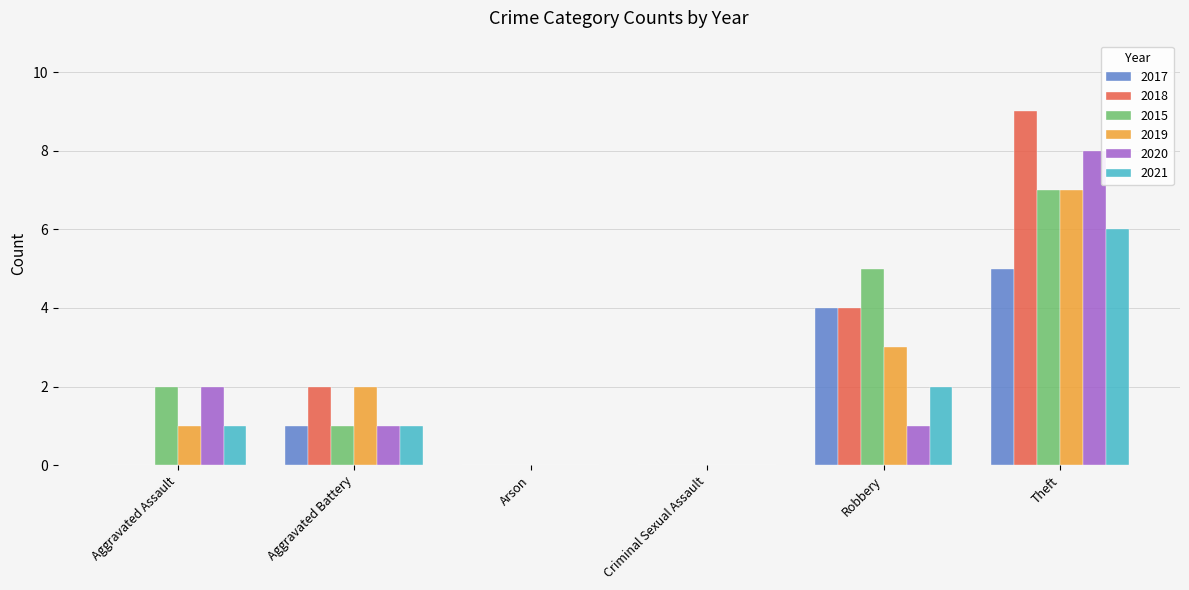

Count the number of data series in this chart.

6